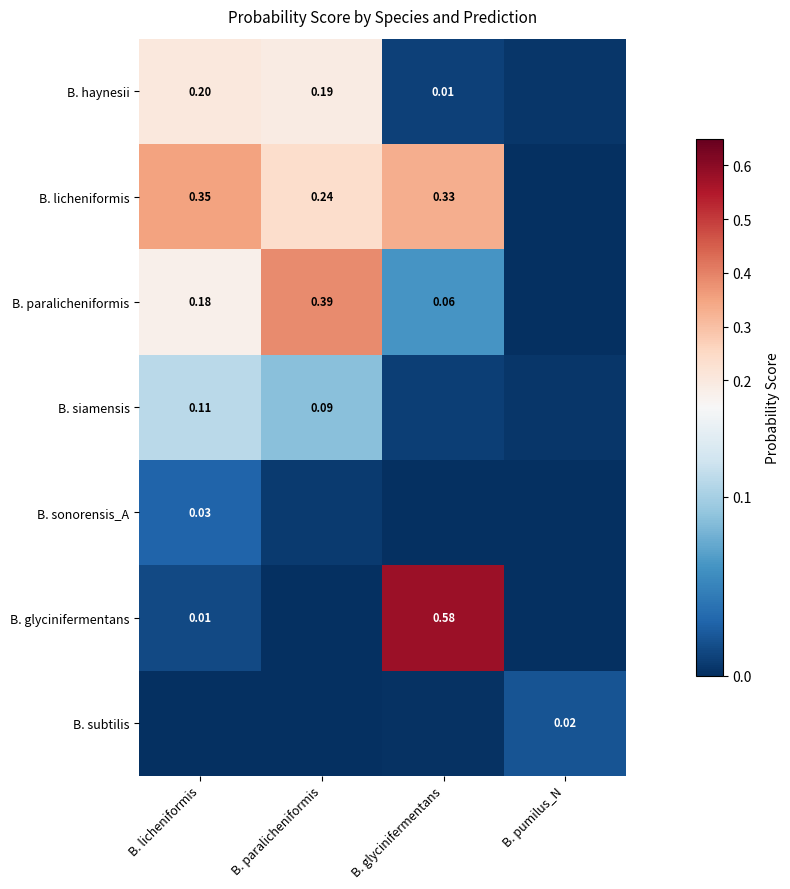

How many series are shown in this chart?

7